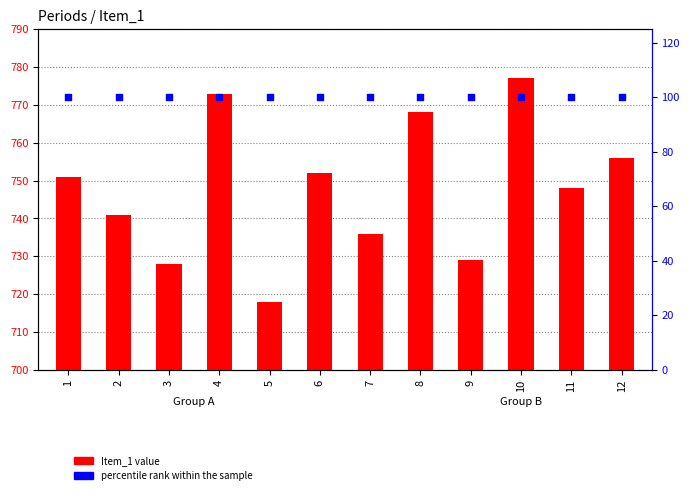

Which series has the widest spread of Y values?

Item_1